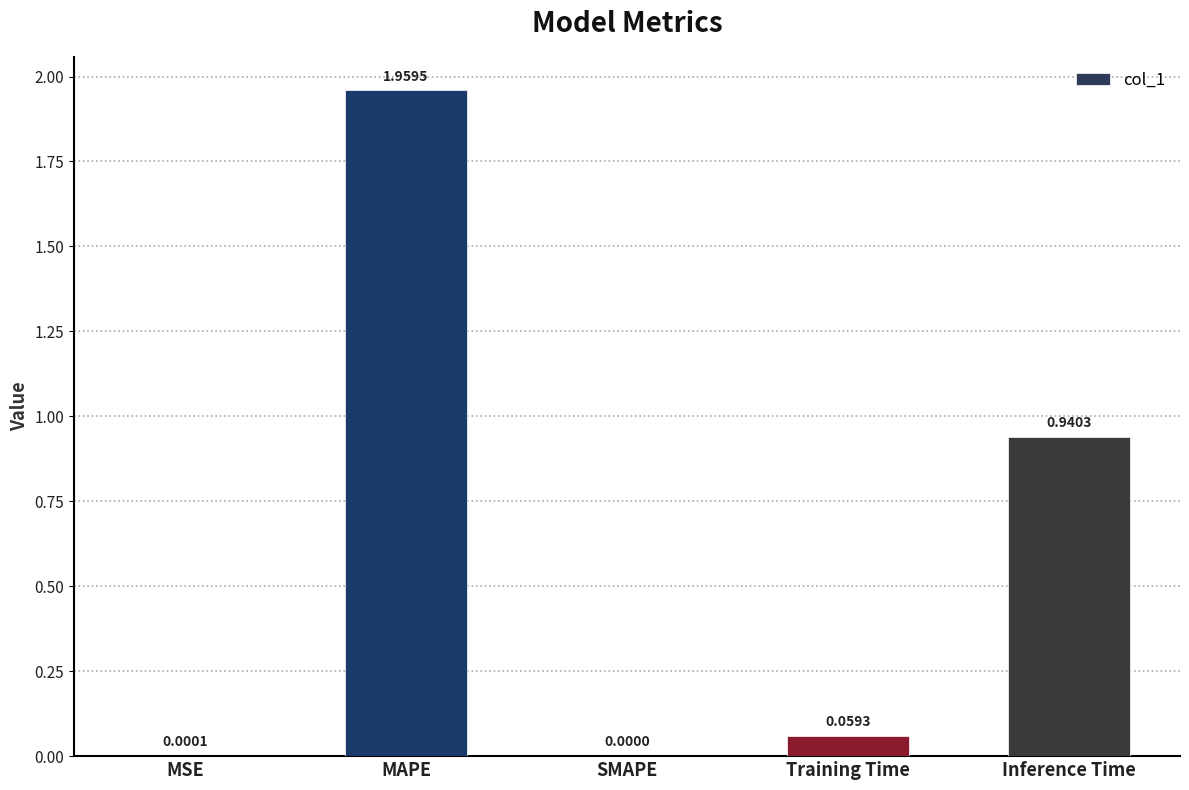

Which has a higher value, MAPE or MSE?

MAPE